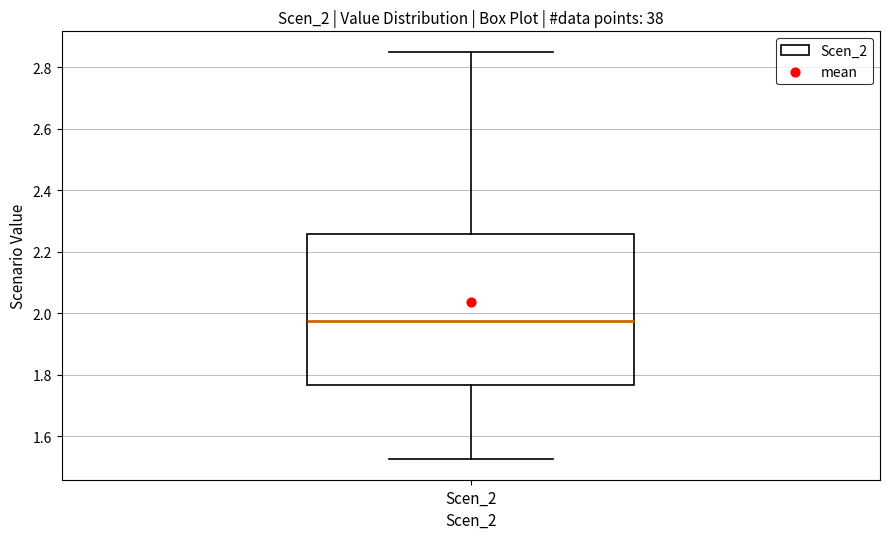

Read this box plot against the y-axis: the position of the median line, the range covered by the box, and the ends of both whiskers. The values are not printed on the chart, so give them approximately, as read against the axis.

median 1.98, box 1.76 to 2.26, whiskers 1.52 to 2.86